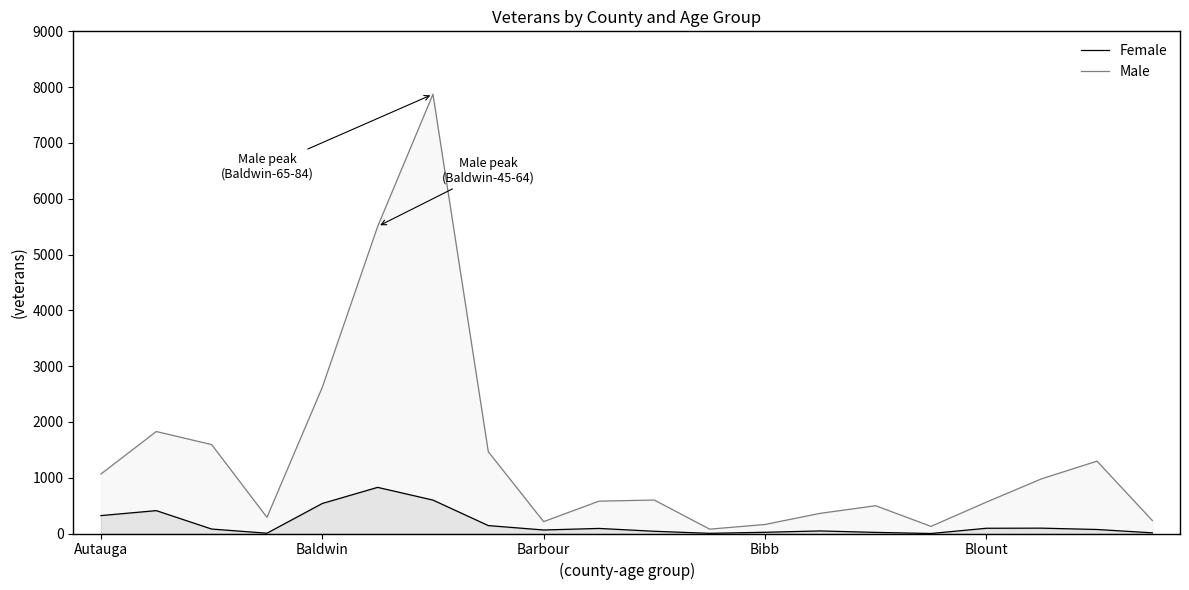

What is the spread (max minus min) of values at Barbour?

150